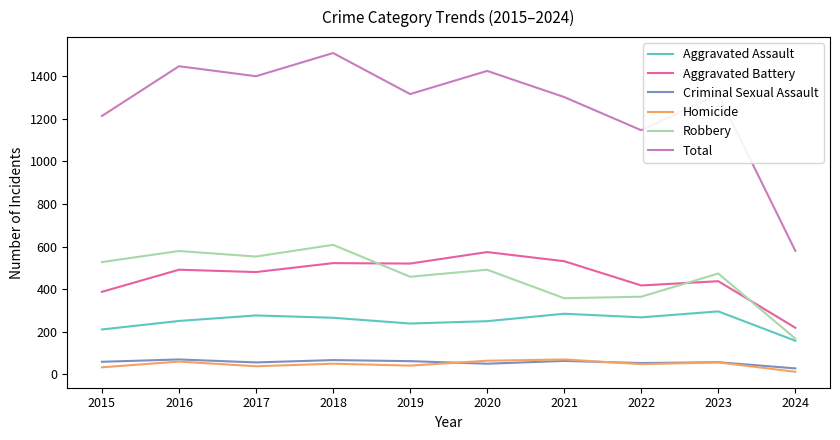

Is it true that Aggravated Assault equals 400 at 2016?

False